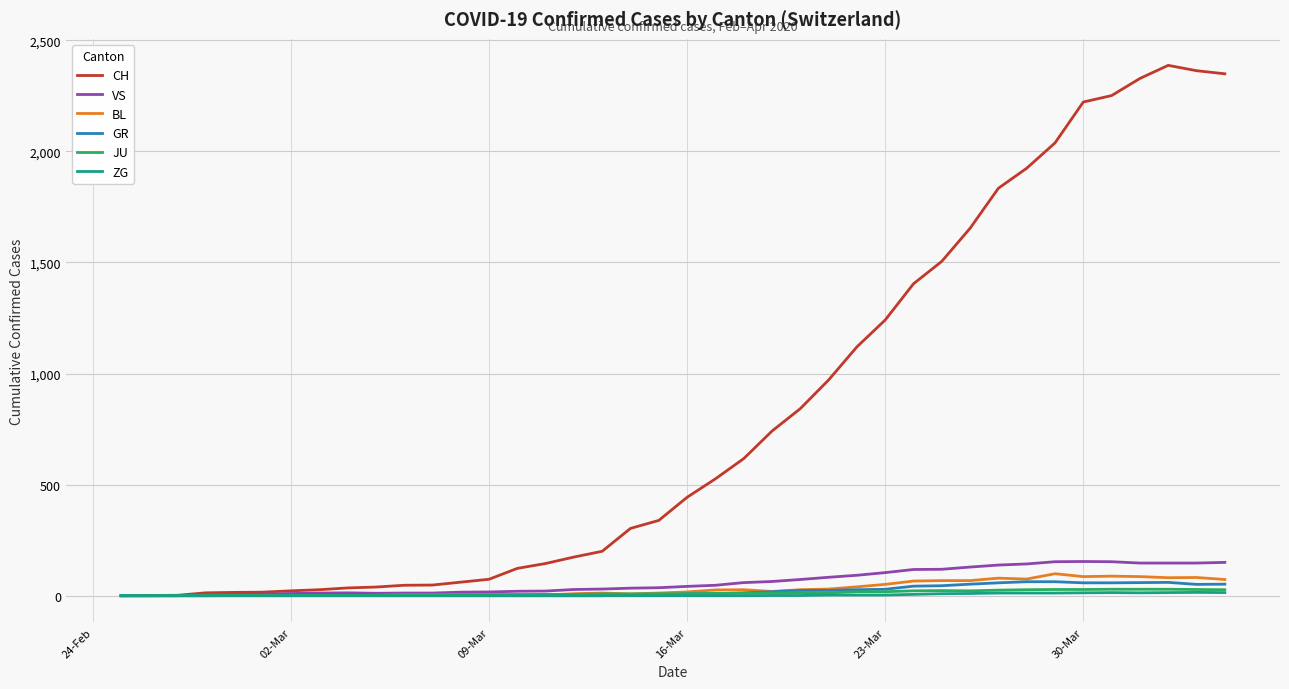

Which series has the largest range (max minus min)?

CH